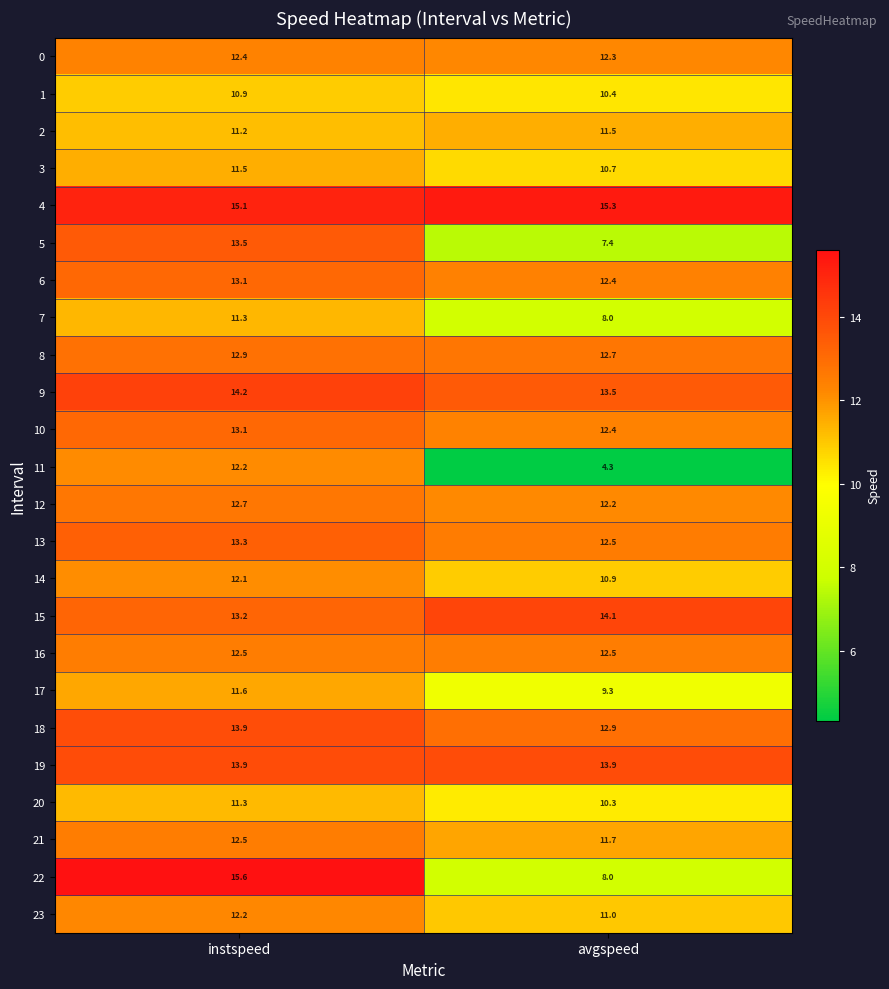

What is the sum of all 8 values?

25.6